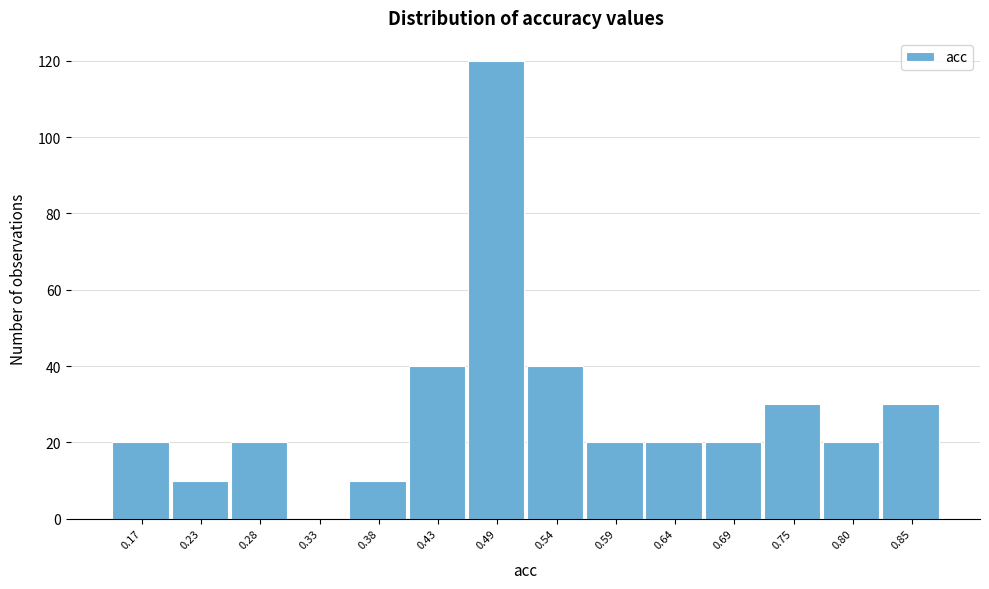

Reading left to right, extract all data points from this chart.

0.17=20	0.23=10	0.28=20	0.33=0	0.38=10	0.43=40	0.49=120	0.54=40	0.59=20	0.64=20	0.69=20	0.75=30	0.80=20	0.85=30